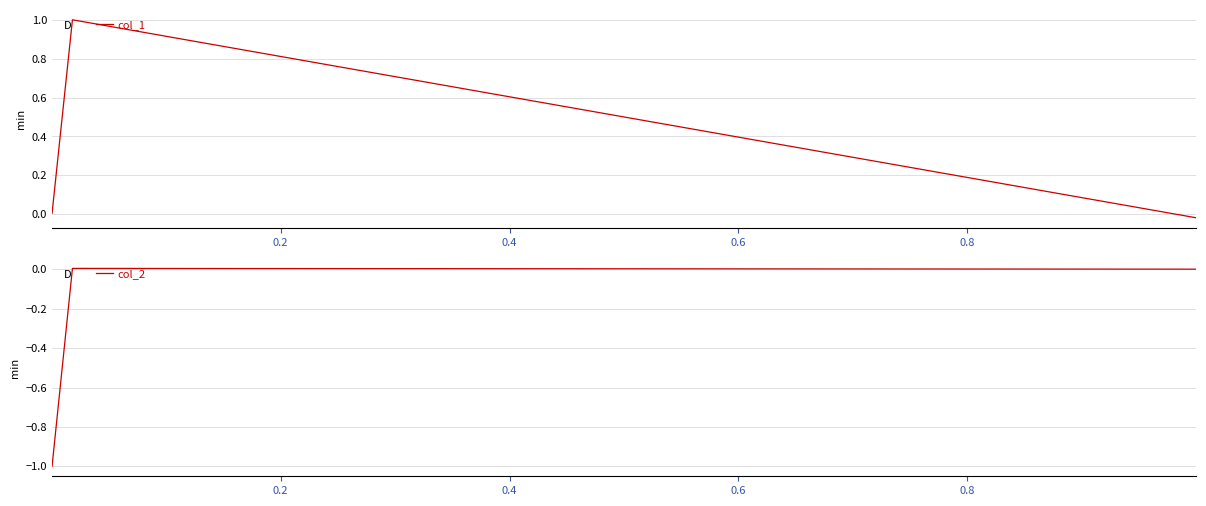

What is the sum of all col_1 values?

1.0